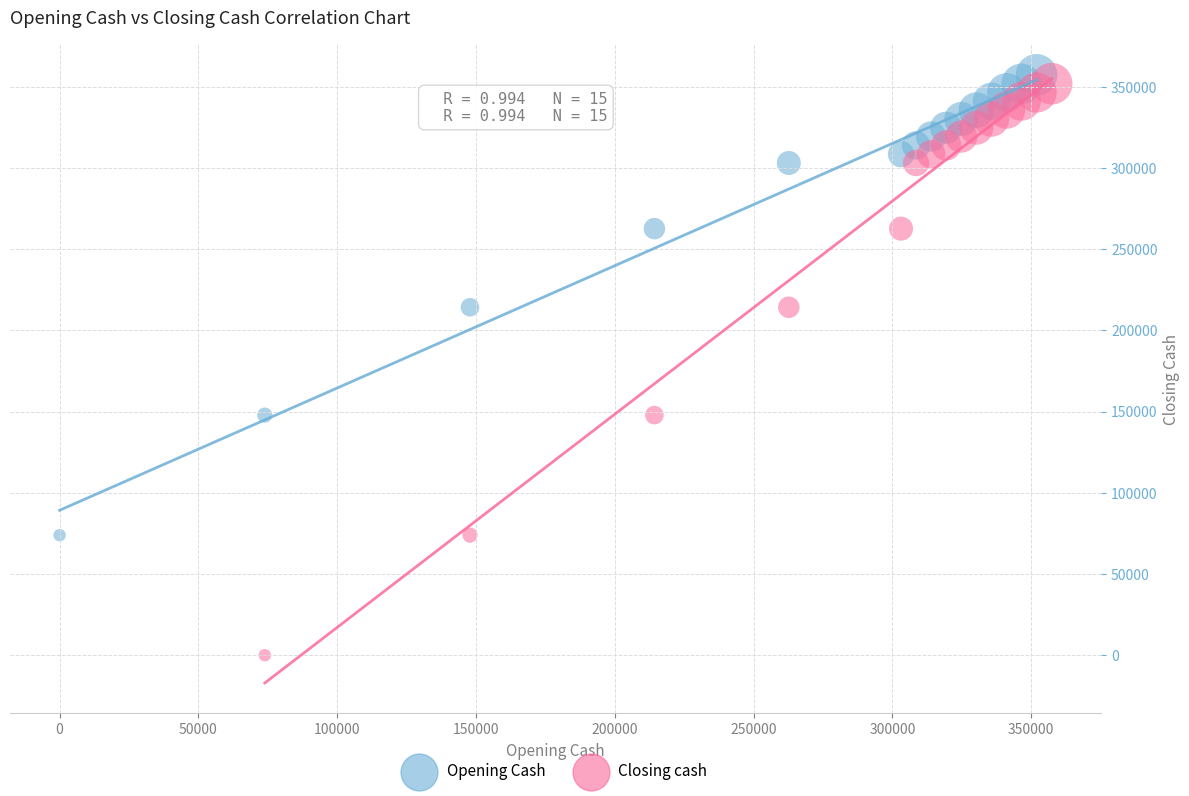

Which series has the largest Y range (max minus min)?

Closing cash